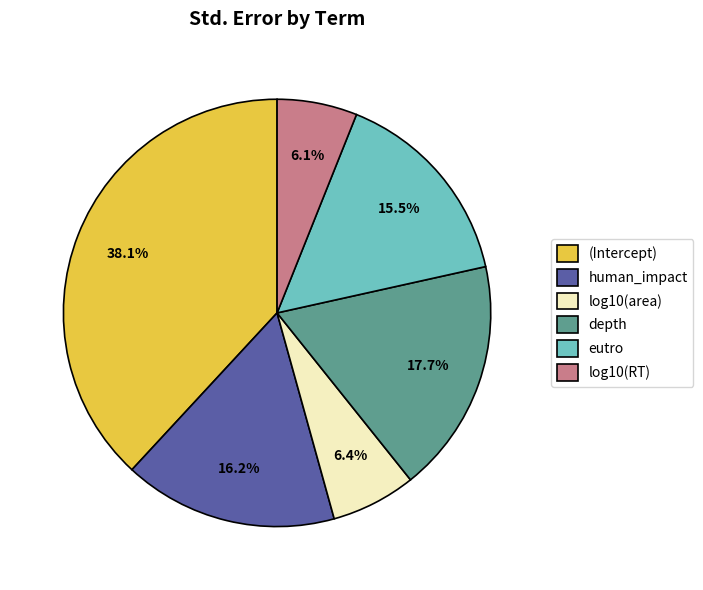

Is there a majority slice in this chart?

No